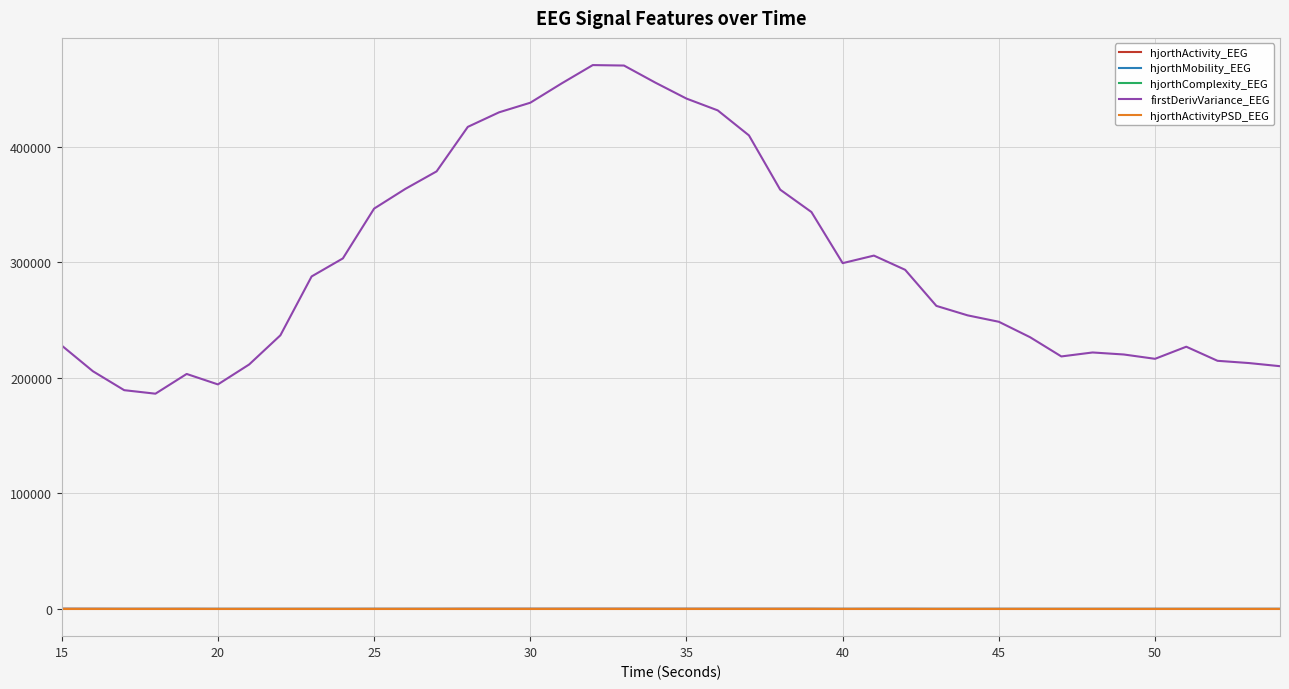

What is the highest value of the firstDerivVariance_EEG series?

470669.5